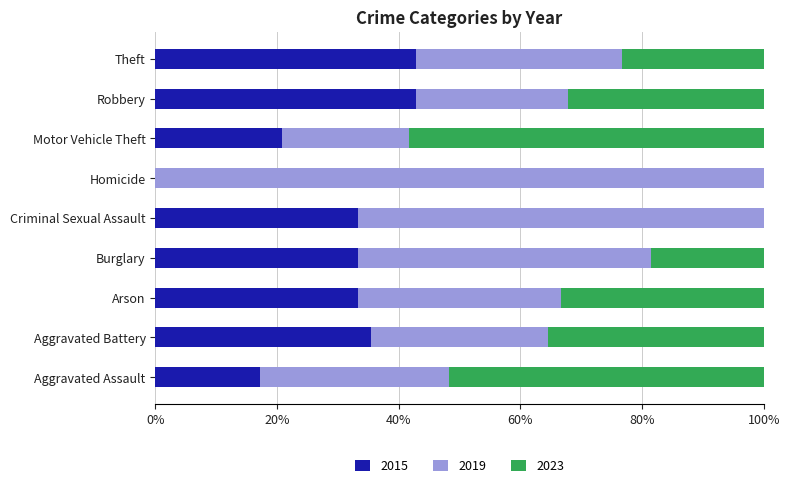

The 2015 series shows 33.3 at Arson. True or false?

True